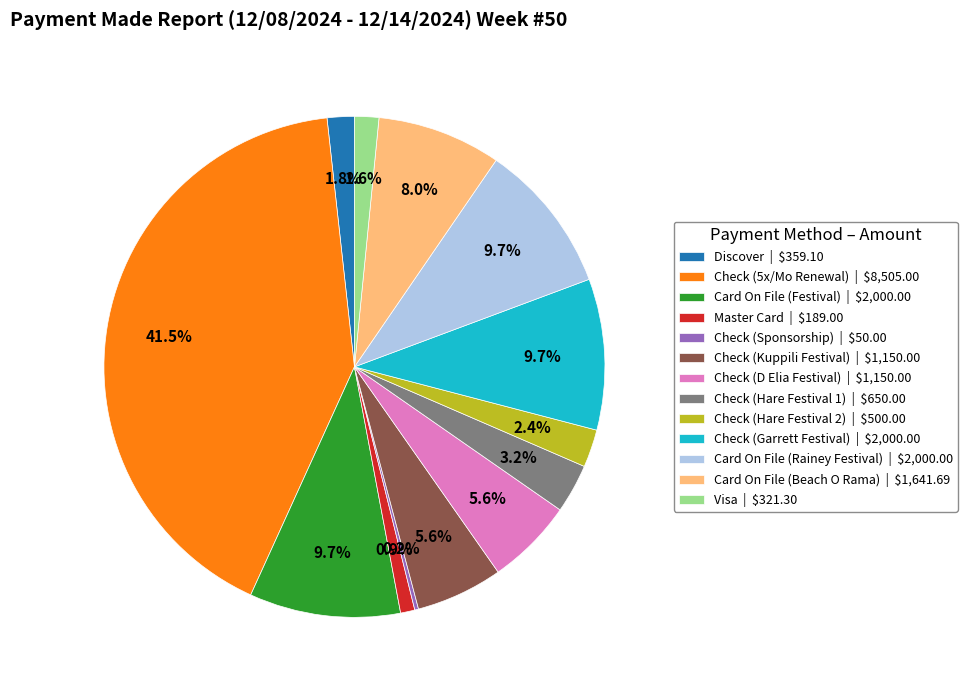

Approximately how many times larger is the value at Check (Hare Festival 1) compared to Discover?

1.8